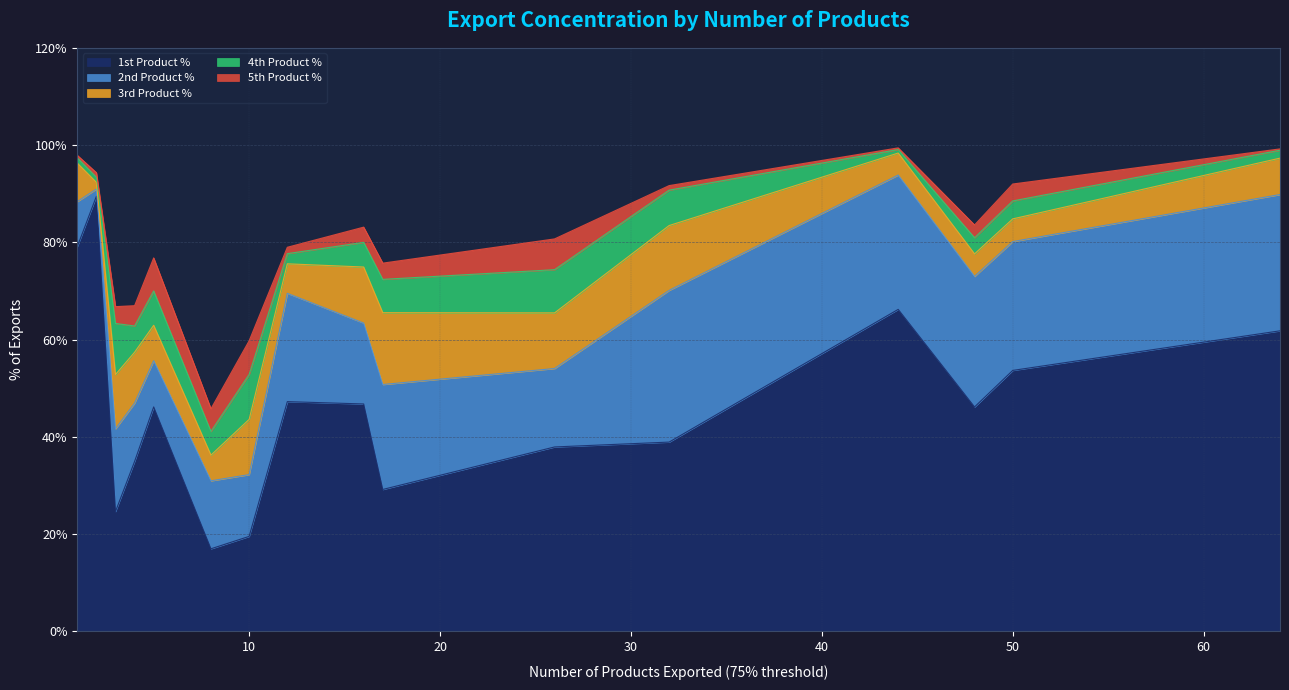

In 1st Product %, how many points are higher than both neighbors (excluding endpoints)?

4